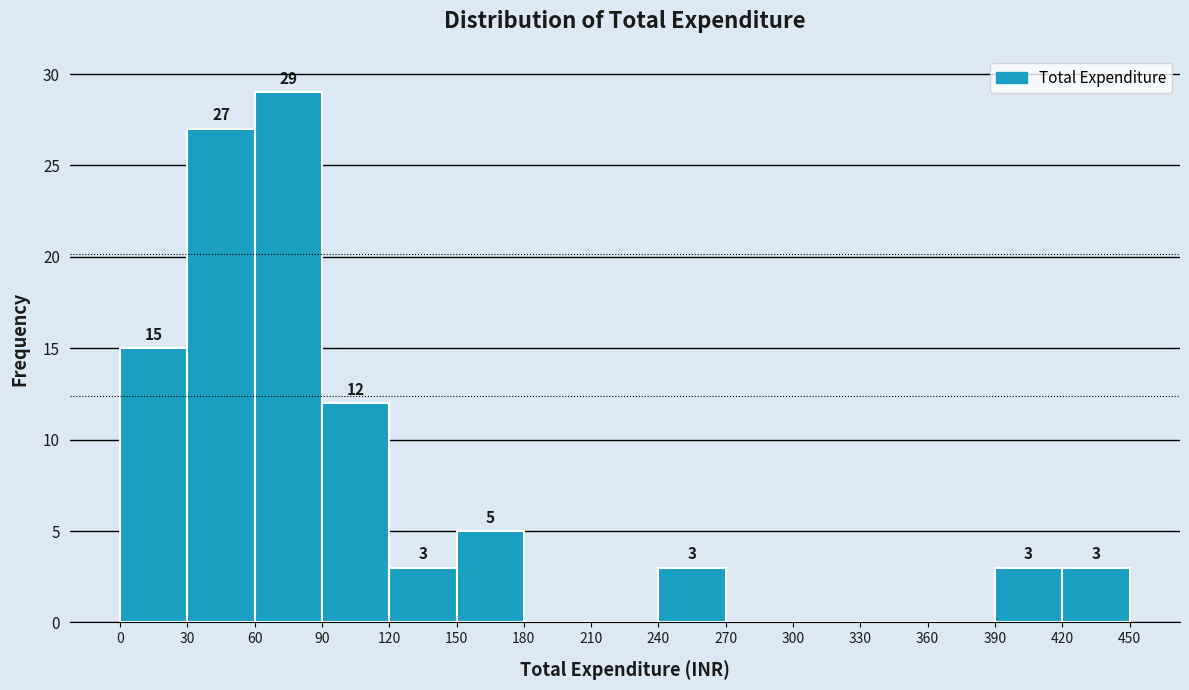

Over which range of the x-axis is the bar tallest?

60 to 90